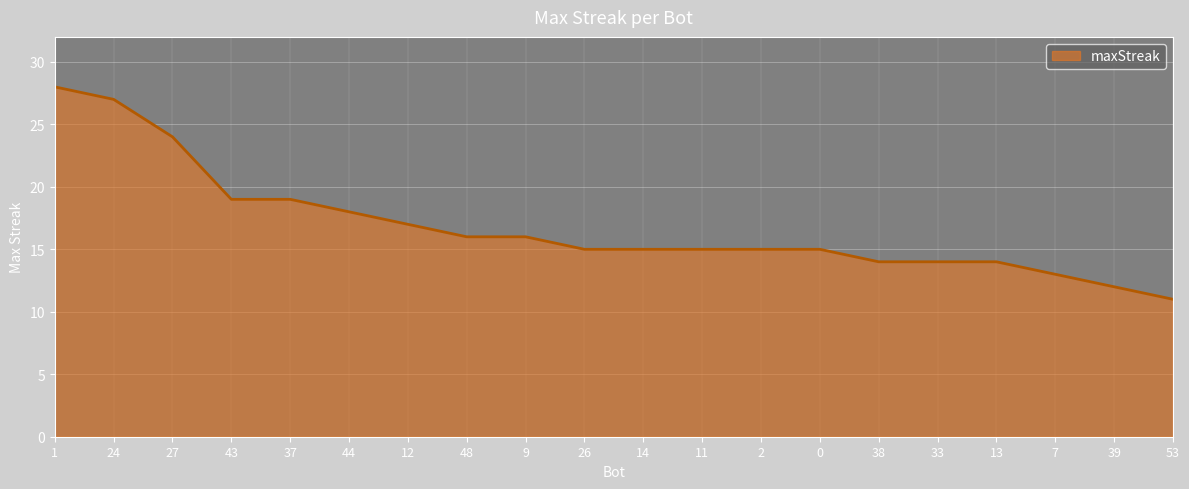

What position from the left is 44?

6